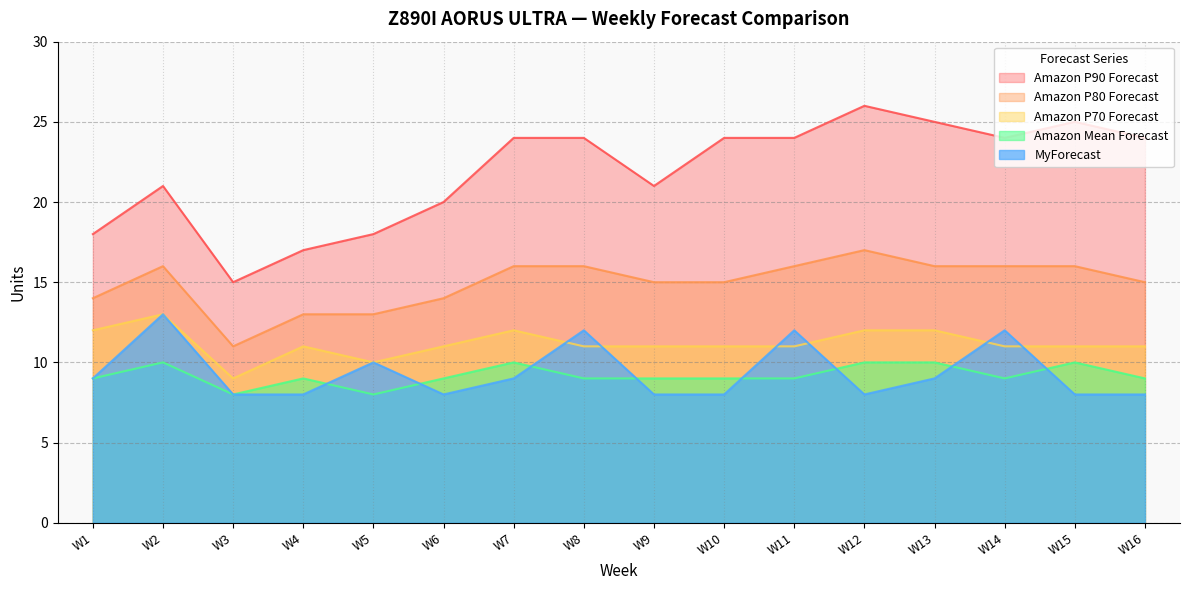

How many data points does each series have?

16